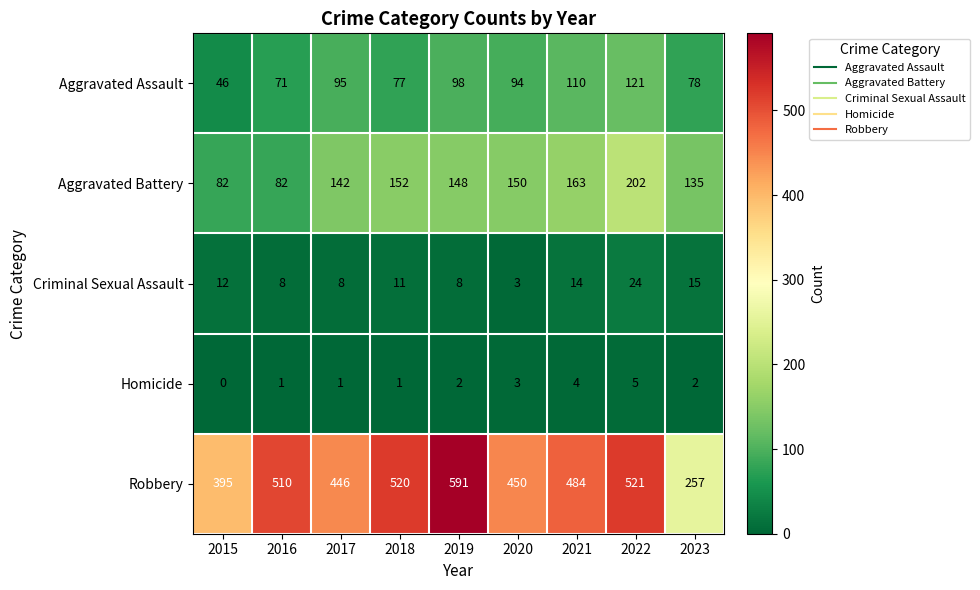

Read the Aggravated Battery value at 2019.

148